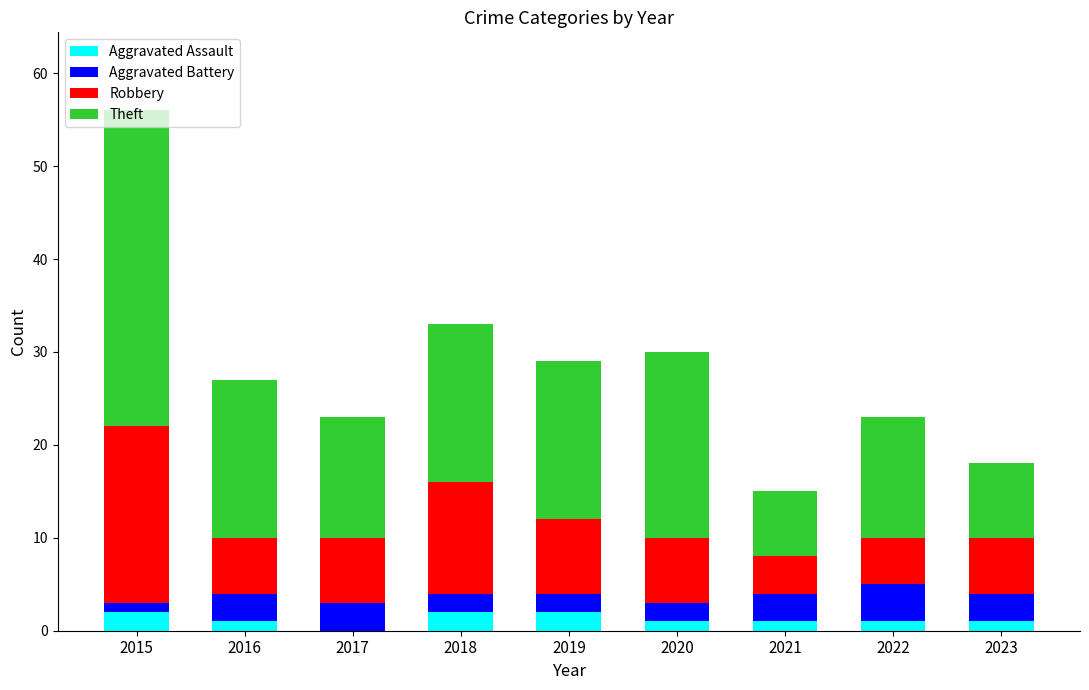

What are all the series names shown in the legend?

Aggravated Assault, Aggravated Battery, Robbery, Theft